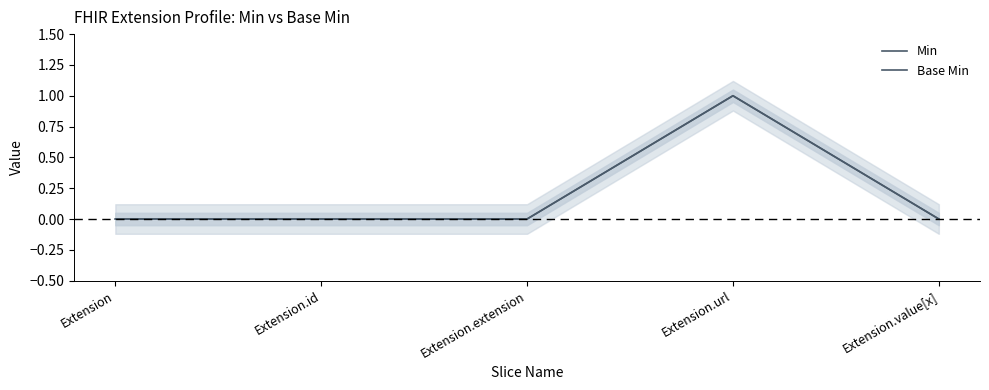

Reading left to right, transcribe all the data shown in this chart.

Min: Extension=0	Extension.id=0	Extension.extension=0	Extension.url=1	Extension.value[x]=0
Base Min: Extension=0	Extension.id=0	Extension.extension=0	Extension.url=1	Extension.value[x]=0